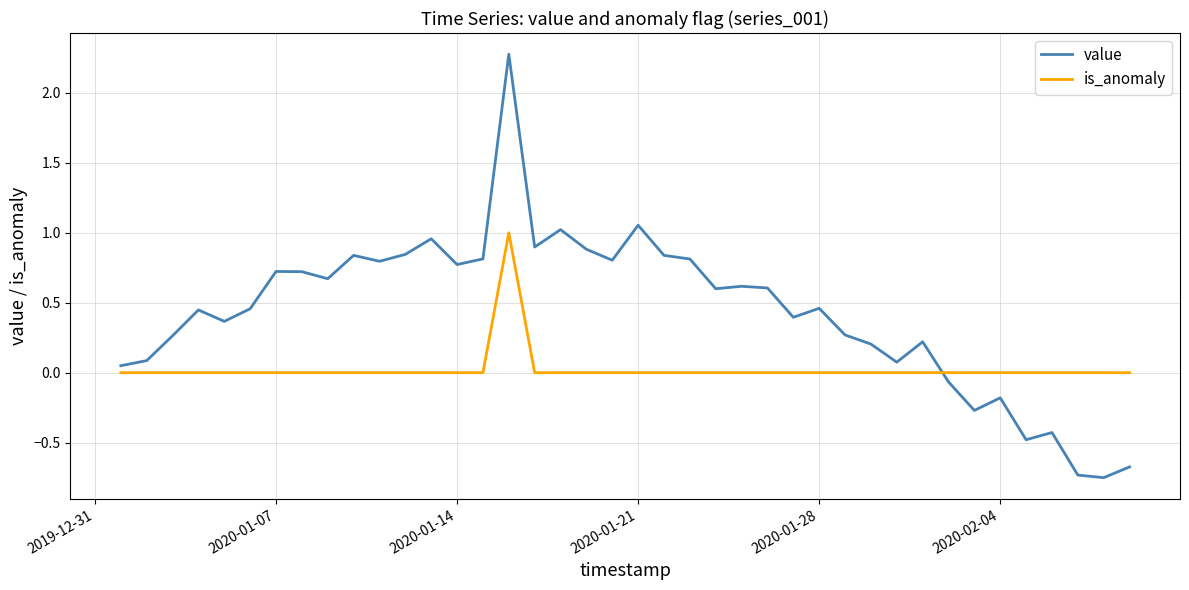

What is the maximum value for value?

2.3